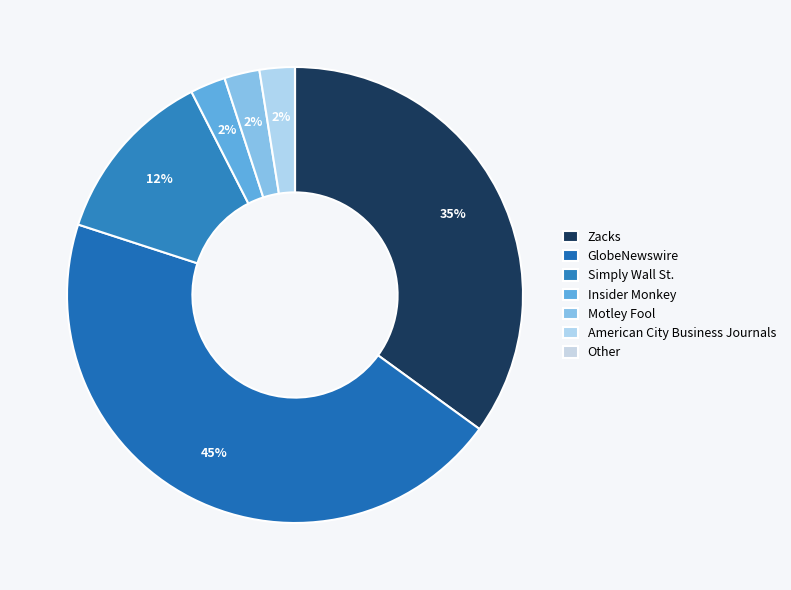

Does any single category account for the majority?

No